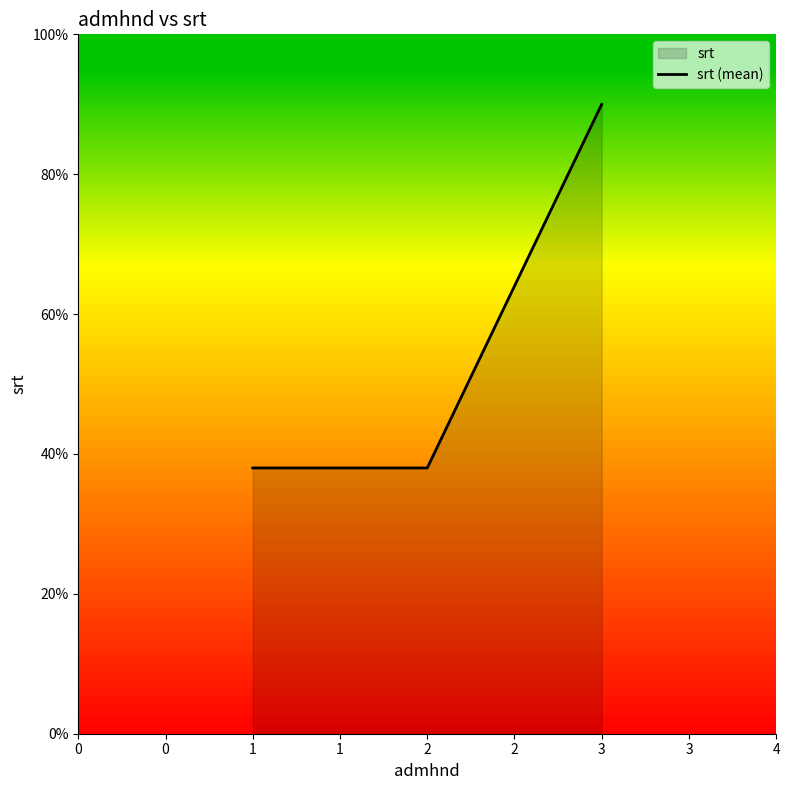

How many lines are shown in the chart?

1